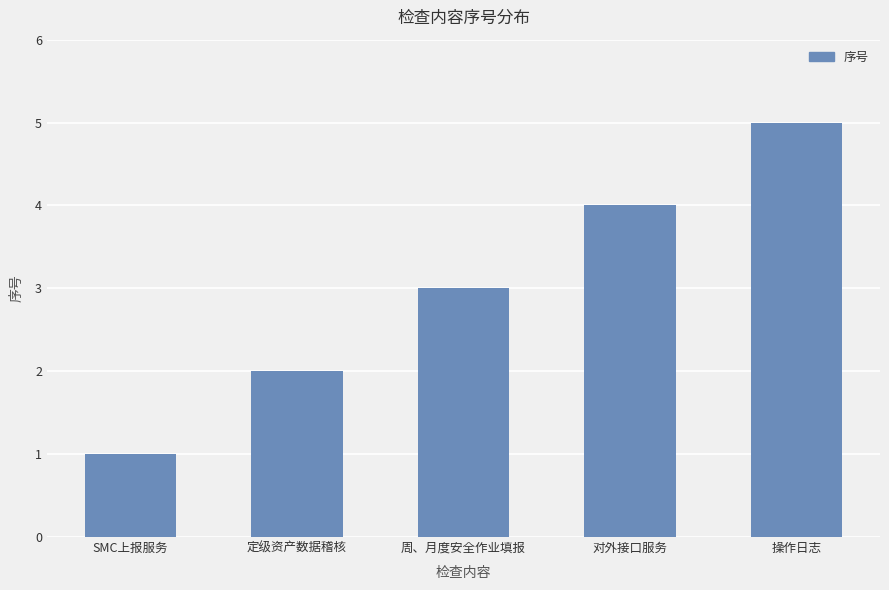

How many distinct data groups are displayed?

1